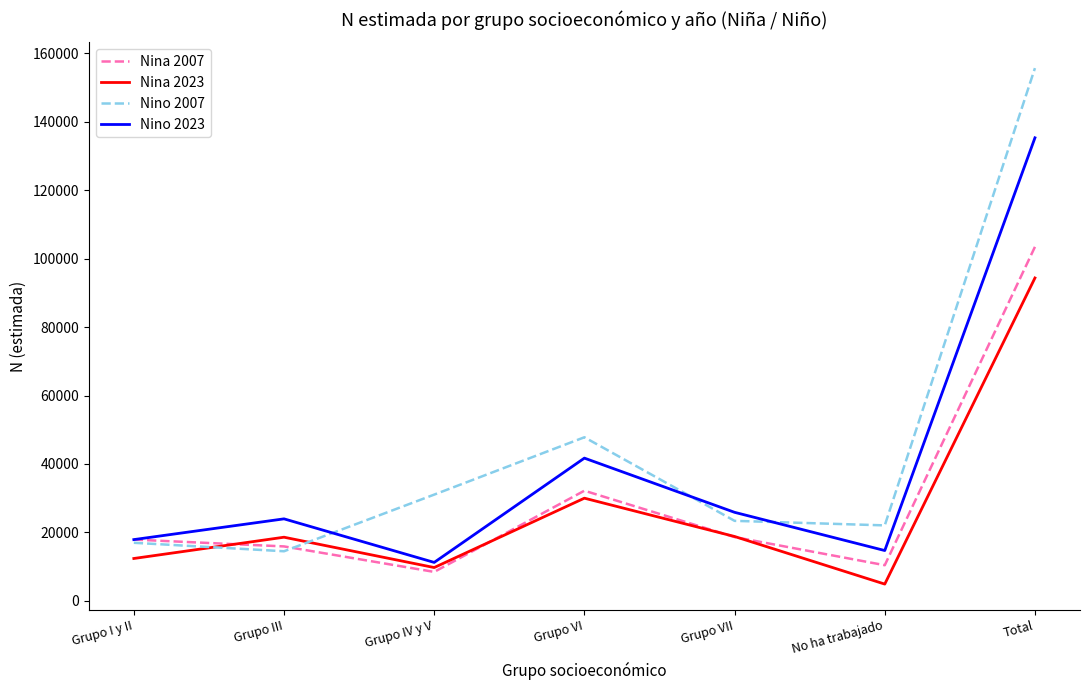

Rank the series at Total from lowest to highest value.

Nina 2023, Nina 2007, Nino 2023, Nino 2007